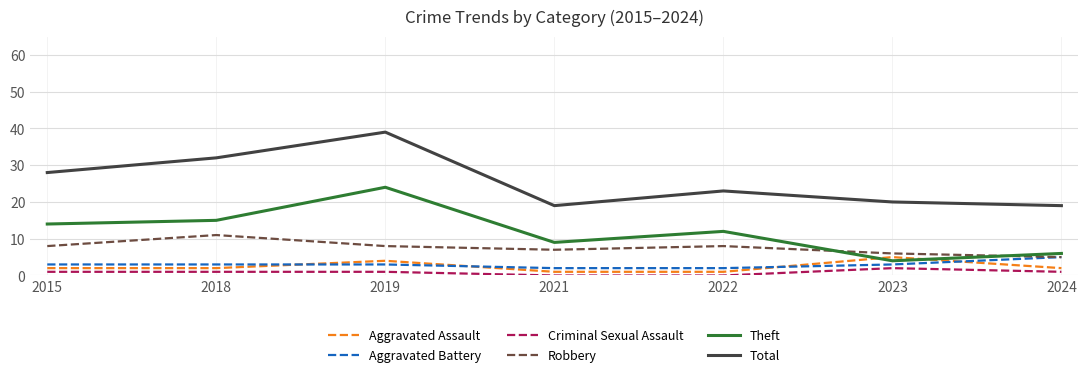

What is the maximum value for Theft?

24